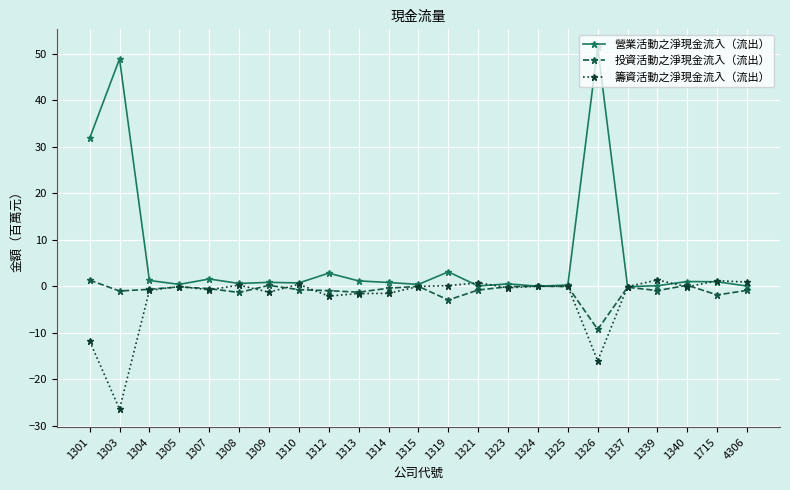

Which series has the largest total across all categories?

營業活動之淨現金流入（流出）